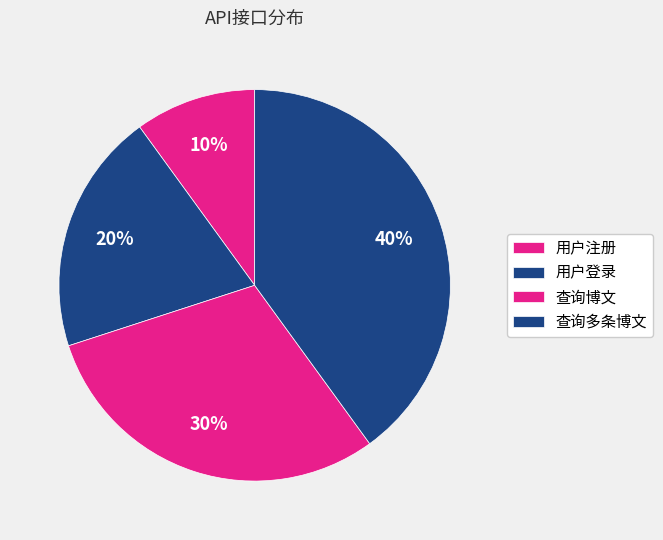

Combined, do 用户登录 and 查询多条博文 account for over 50%?

Yes